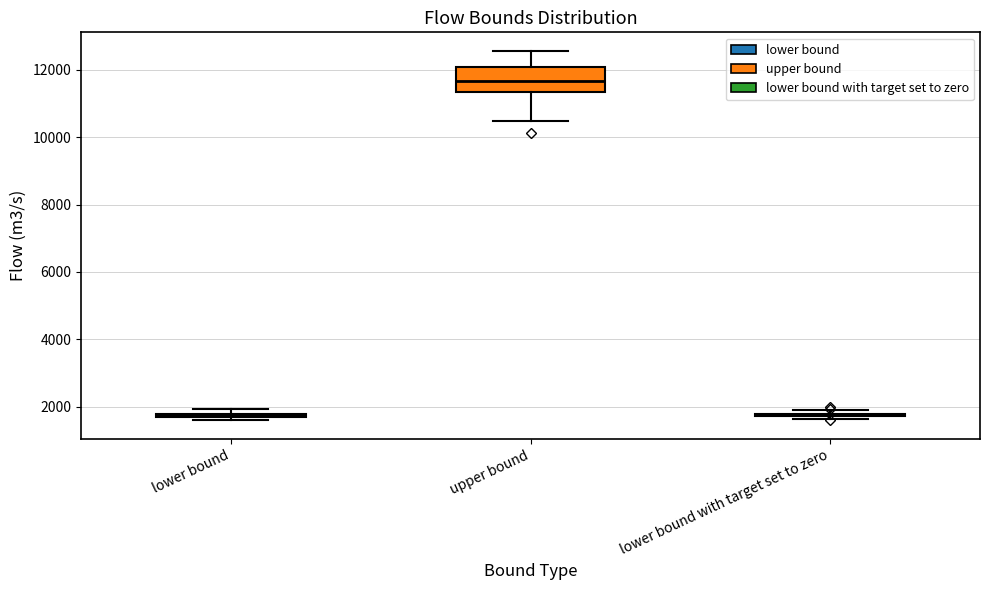

Comparing the boxes themselves (not the whiskers), which one is the tallest?

upper bound